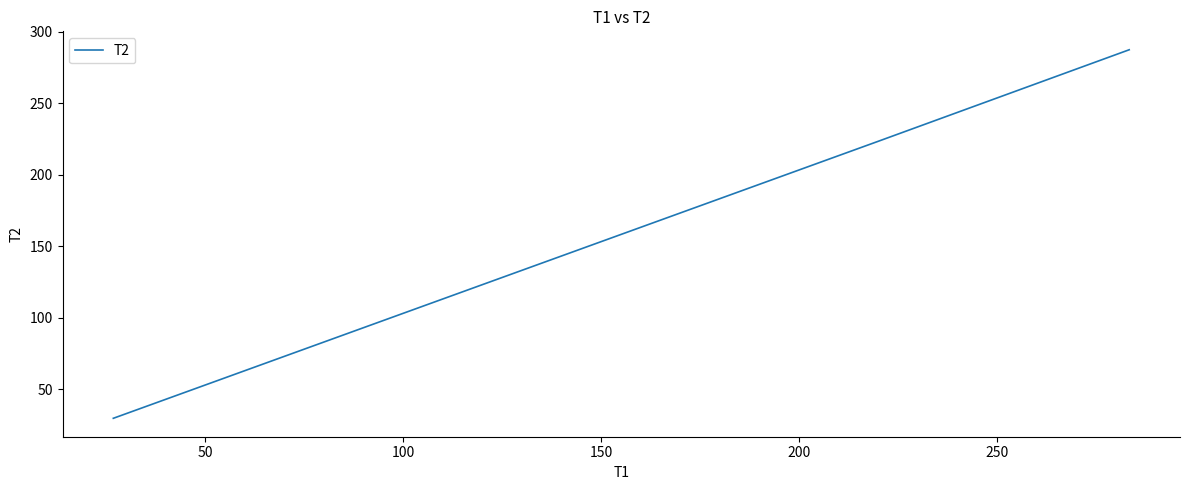

What is the smallest value displayed?

29.7